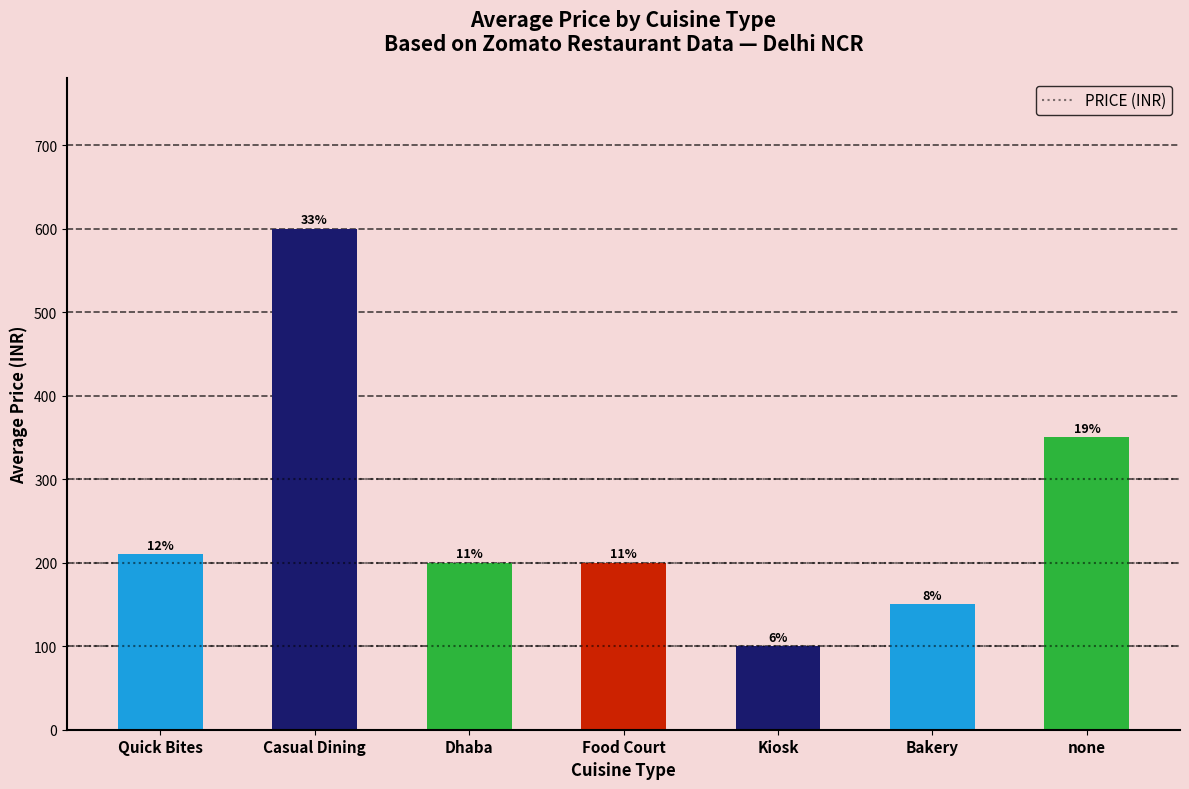

How many bars are there in total?

7